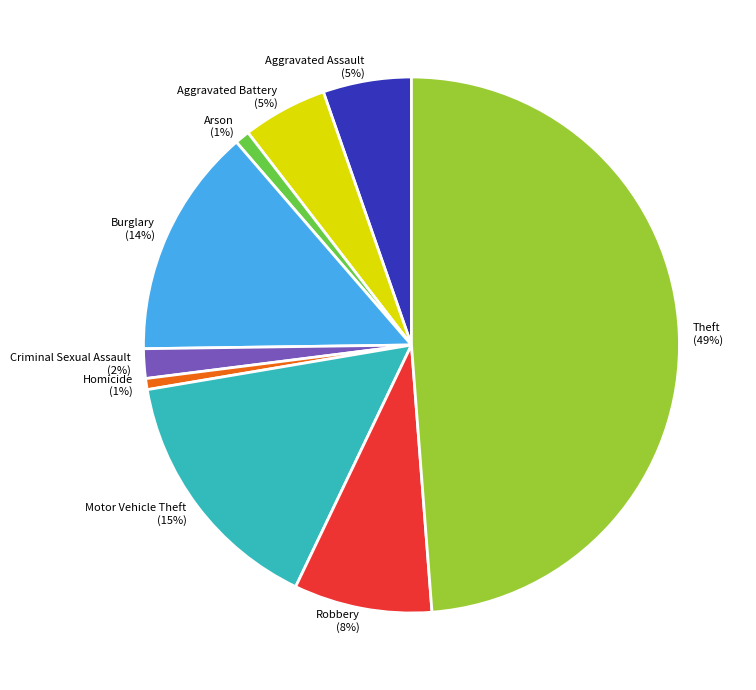

Combined, do Motor Vehicle Theft and Arson account for over 50%?

No